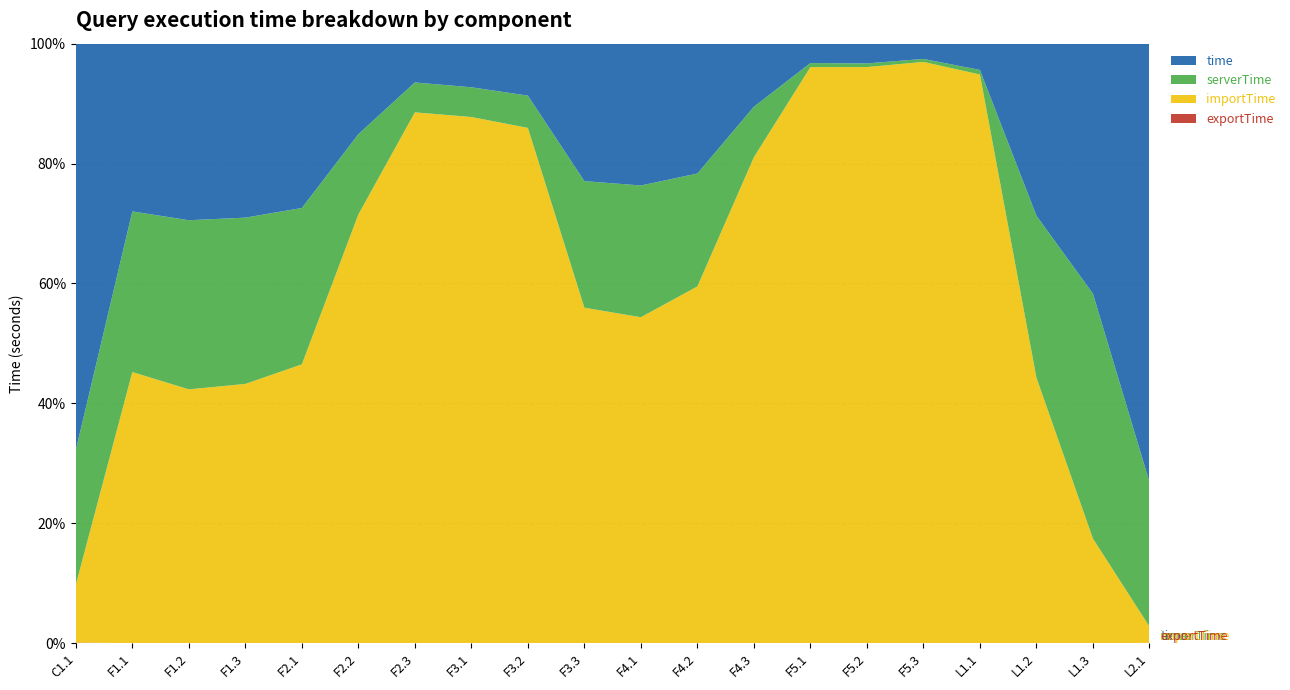

Reading left to right, list all the values displayed in this chart.

time: C1.1=44.1	F1.1=3.8	F1.2=3.8	F1.3=3.8	F2.1=4.3	F2.2=1.5	F2.3=0.7	F3.1=0.5	F3.2=0.5	F3.3=2.3	F4.1=4.0	F4.2=3.2	F4.3=1.2	F5.1=0.2	F5.2=0.2	F5.3=0.2	L1.1=0.2	L1.2=2.9	L1.3=8.2	L2.1=35.2
serverTime: C1.1=14.6	F1.1=3.6	F1.2=3.6	F1.3=3.6	F2.1=4.1	F2.2=1.4	F2.3=0.5	F3.1=0.3	F3.2=0.3	F3.3=2.1	F4.1=3.7	F4.2=2.8	F4.3=1.0	F5.1=0.0	F5.2=0.0	F5.3=0.0	L1.1=0.0	L1.2=2.7	L1.3=8.1	L2.1=11.6
importTime: C1.1=6.3	F1.1=6.1	F1.2=5.4	F1.3=5.6	F2.1=7.3	F2.2=7.3	F2.3=9.3	F3.1=6.1	F3.2=5.4	F3.3=5.5	F4.1=9.1	F4.2=8.8	F4.3=9.4	F5.1=6.8	F5.2=6.7	F5.3=8.2	L1.1=4.0	L1.2=4.4	L1.3=3.4	L2.1=1.3
exportTime: C1.1=0.1	F1.1=0.0	F1.2=0.0	F1.3=0.0	F2.1=0.0	F2.2=0.0	F2.3=0.0	F3.1=0.0	F3.2=0.0	F3.3=0.0	F4.1=0.0	F4.2=0.0	F4.3=0.0	F5.1=0.0	F5.2=0.0	F5.3=0.0	L1.1=0.0	L1.2=0.0	L1.3=0.0	L2.1=0.0